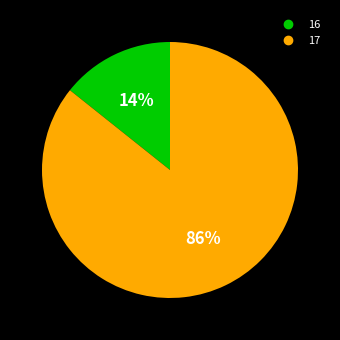

To the nearest percent, what portion does 17 represent?

86%